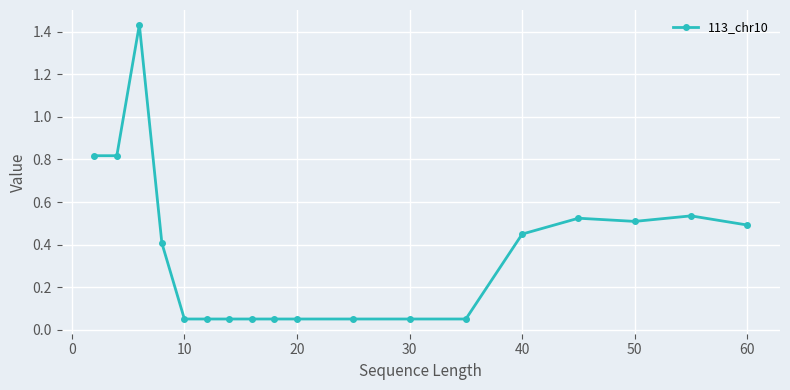

True or false: there are more than 0 points higher than both neighbors.

True